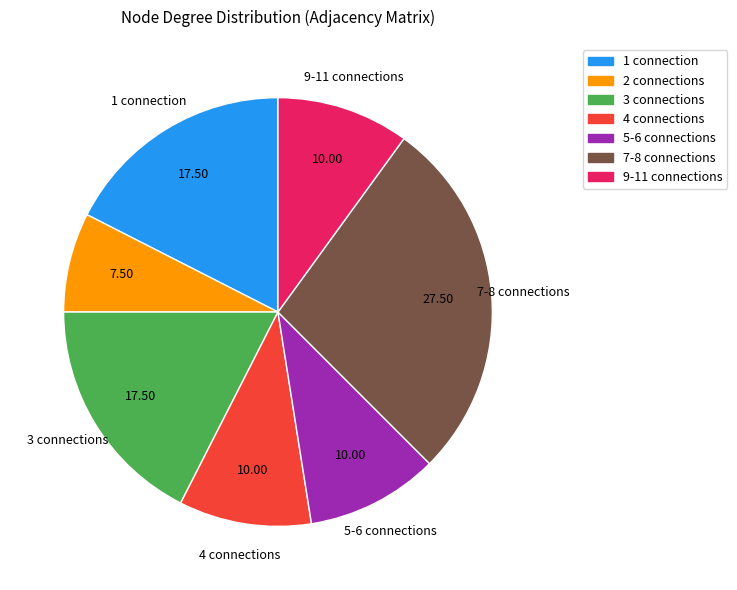

Which has a higher value, 7-8 connections or 3 connections?

7-8 connections